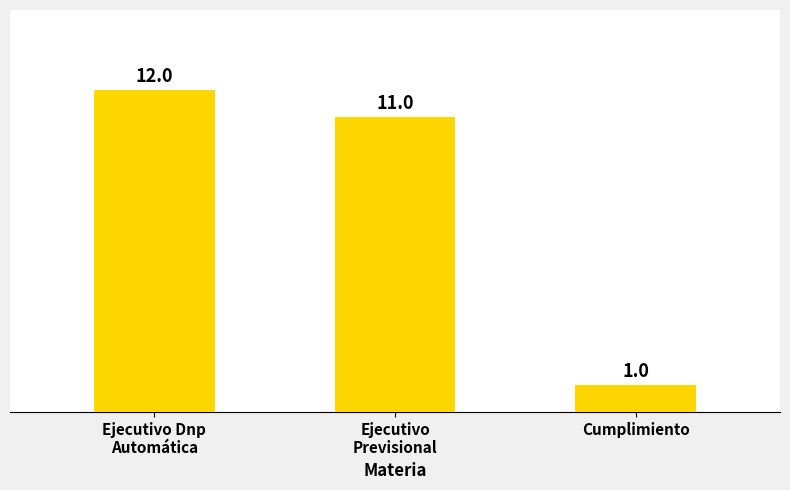

Which category has the lowest value across all series?

Cumplimiento